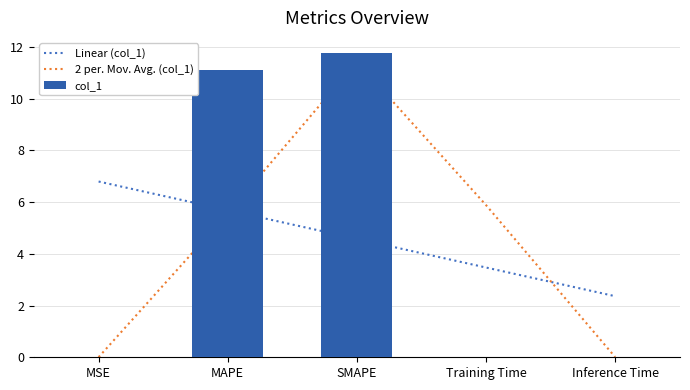

Reading left to right, extract all data points from this chart.

MSE=0.0	MAPE=11.1	SMAPE=11.8	Training Time=0.0	Inference Time=0.0